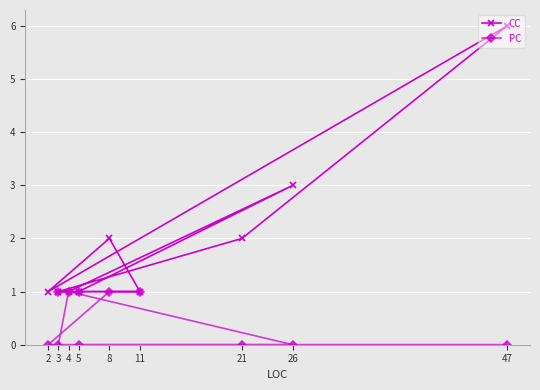

True or false: PC has more than 0 interior local peaks.

True